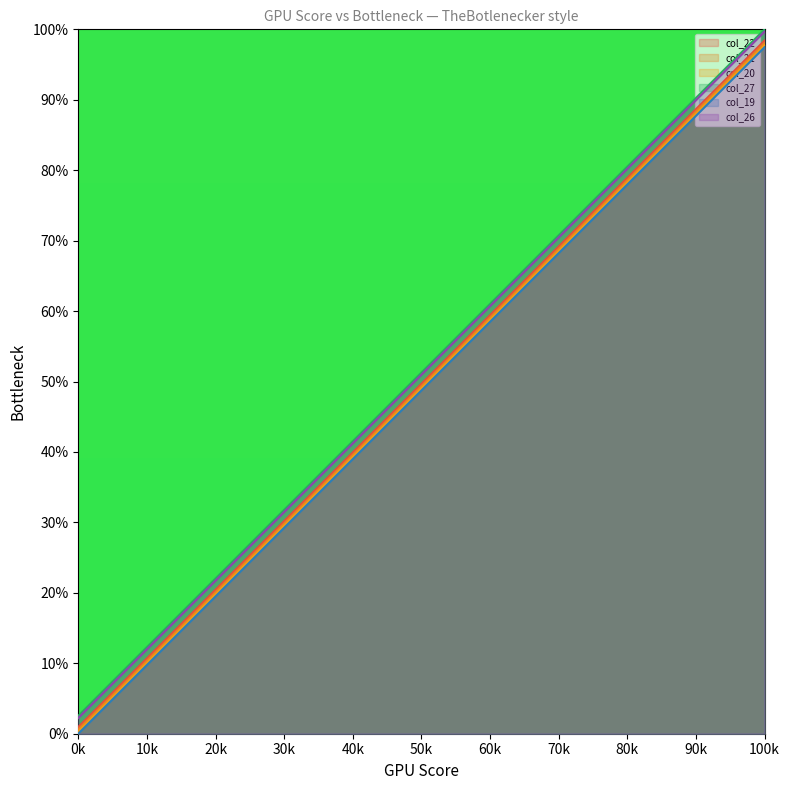

Does the chart display data point markers on the line(s)?

No